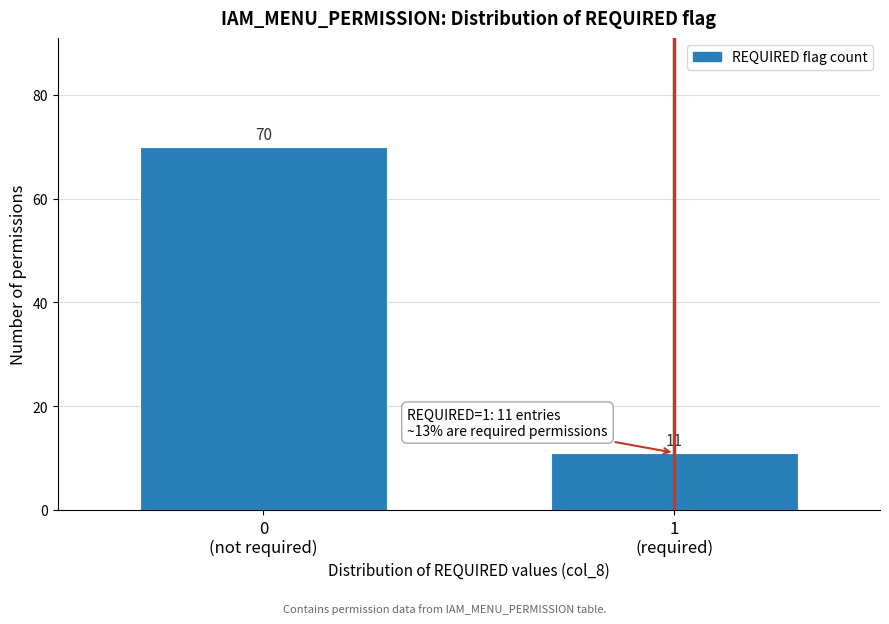

Reading left to right, what are all the values shown in this chart?

70	11